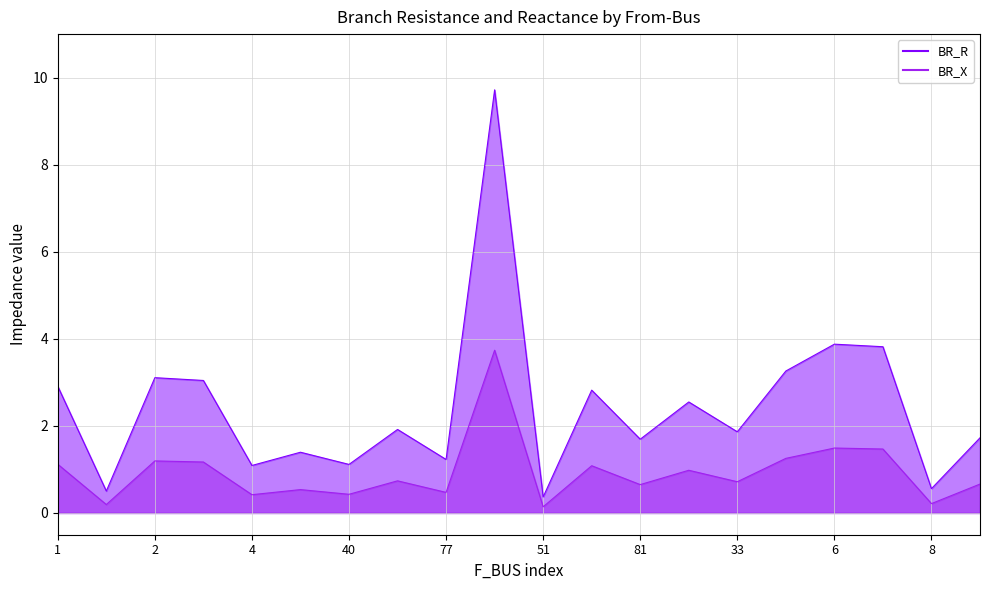

What are all the series names shown in the legend?

BR_R, BR_X